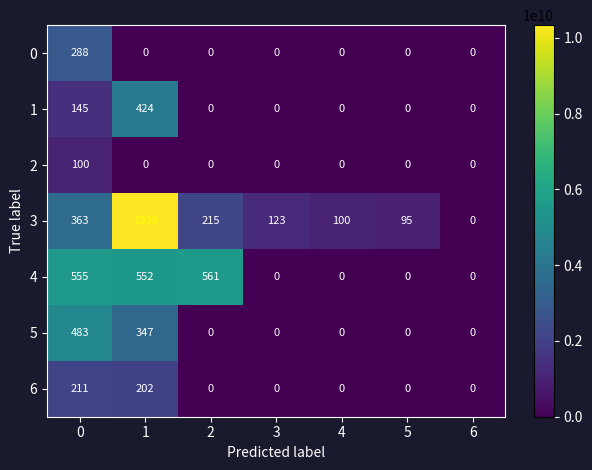

True or false: 4 has a value of 997 at 2.

False